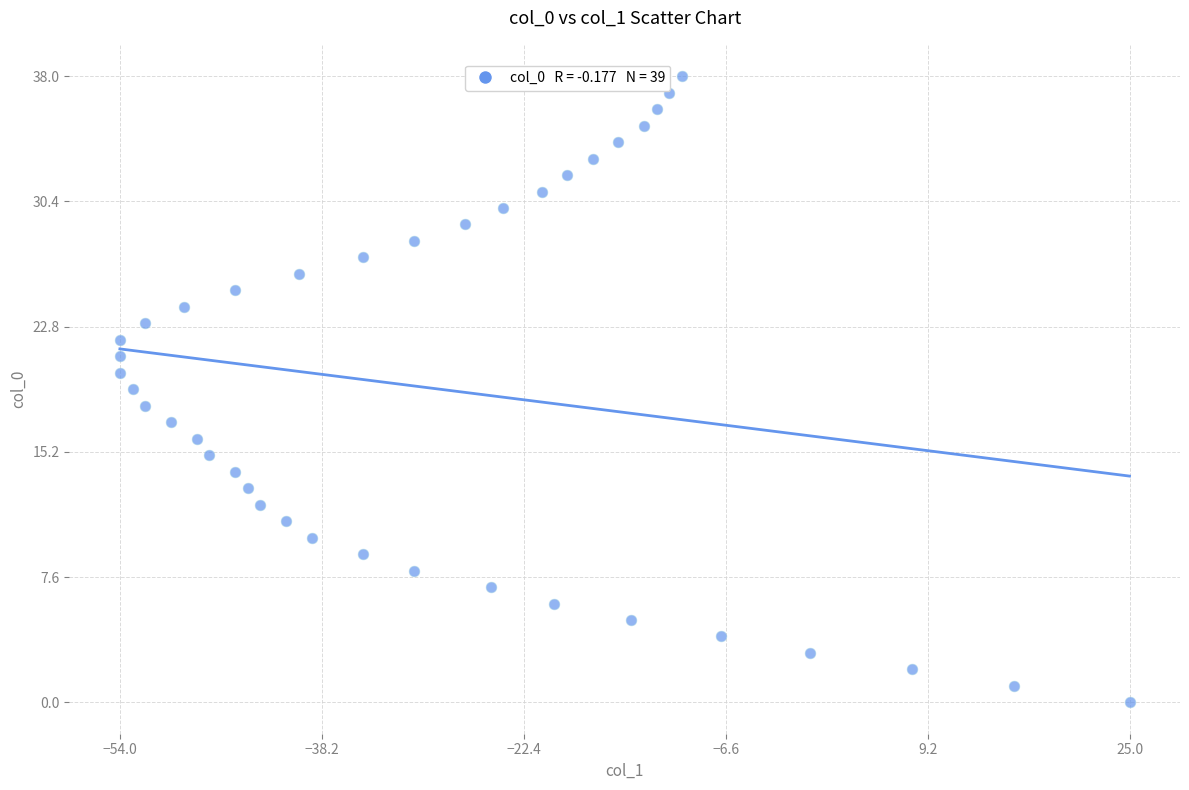

What is the range of X values (max minus min)?

79